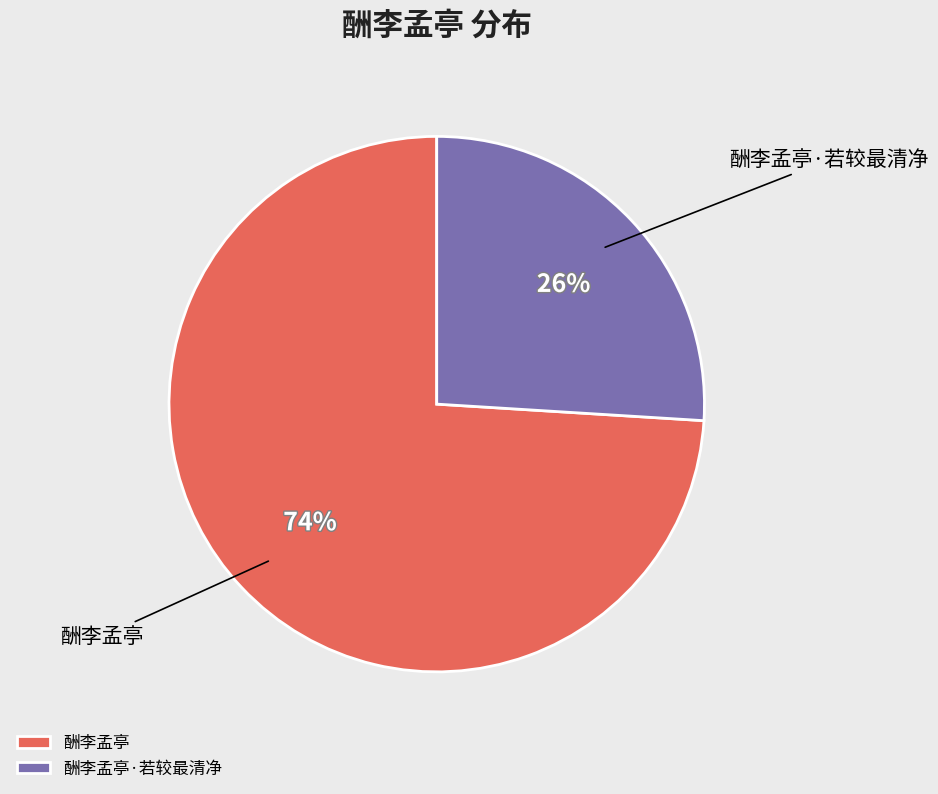

Rank the categories by value from highest to lowest.

酬李孟亭, 酬李孟亭·若较最清净